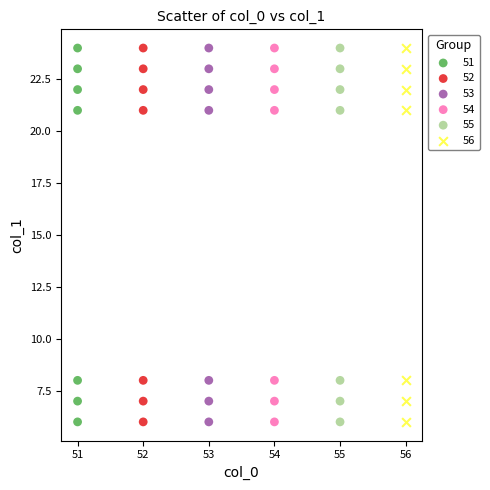

What are all the series names shown in the legend?

51, 52, 53, 54, 55, 56